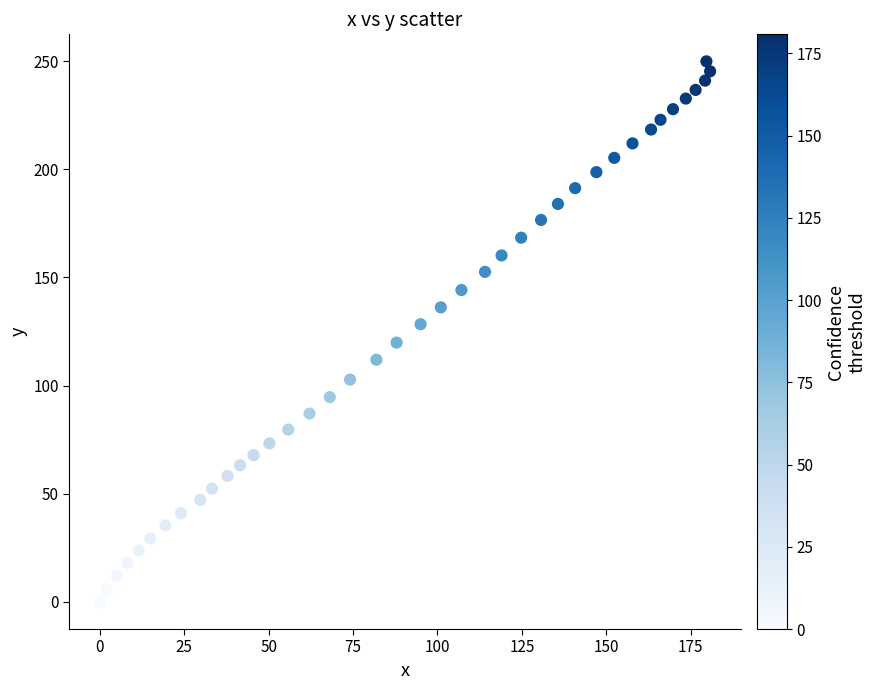

What is the range of Y values (max minus min)?

249.9